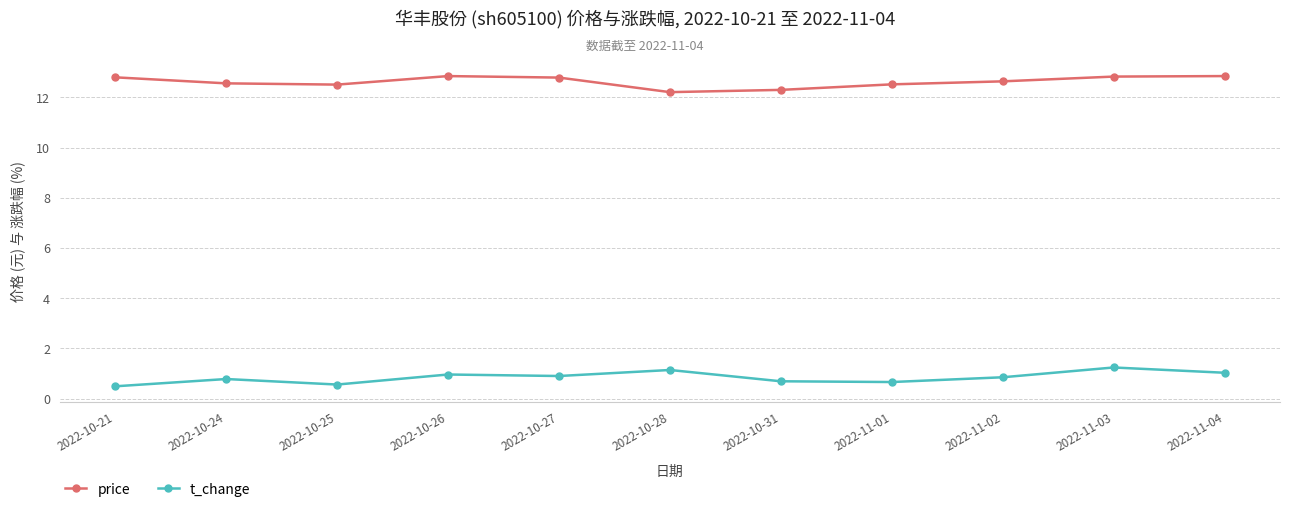

What position from the left is 2022-10-26?

4